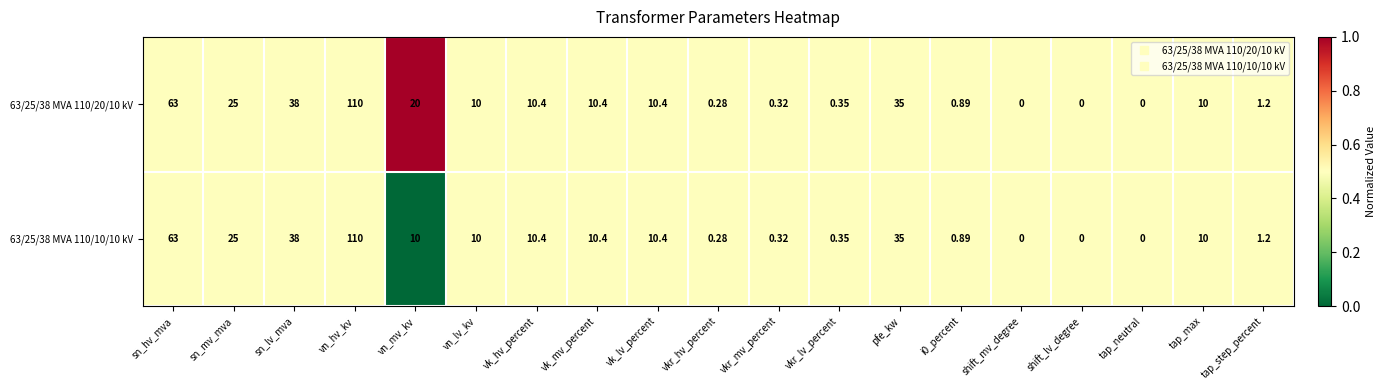

At which label does 63/25/38 MVA 110/20/10 kV reach its peak?

vn_hv_kv